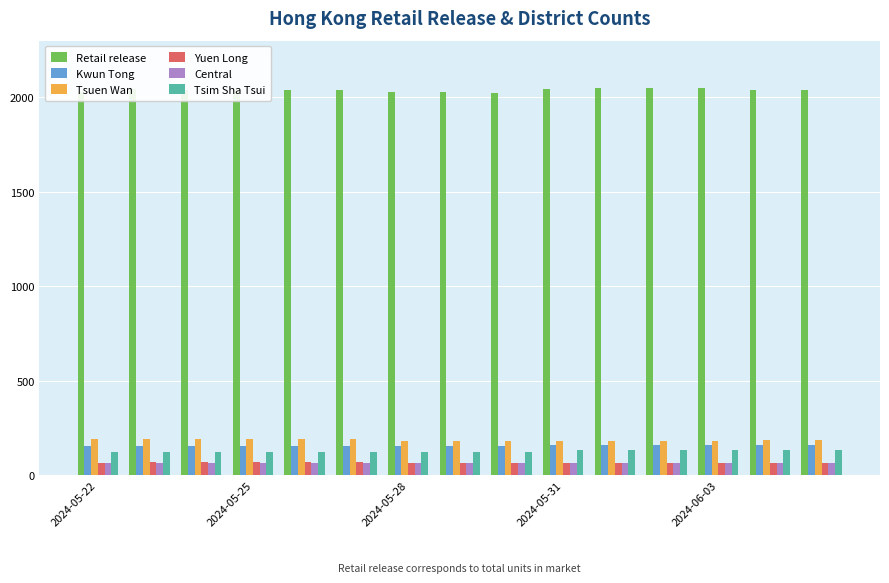

Count the Central values in the range 66 to 67.

13